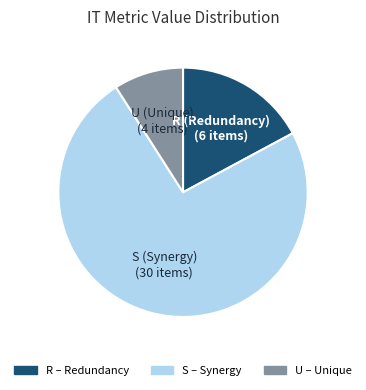

Rank the categories by value from highest to lowest.

S, R, U